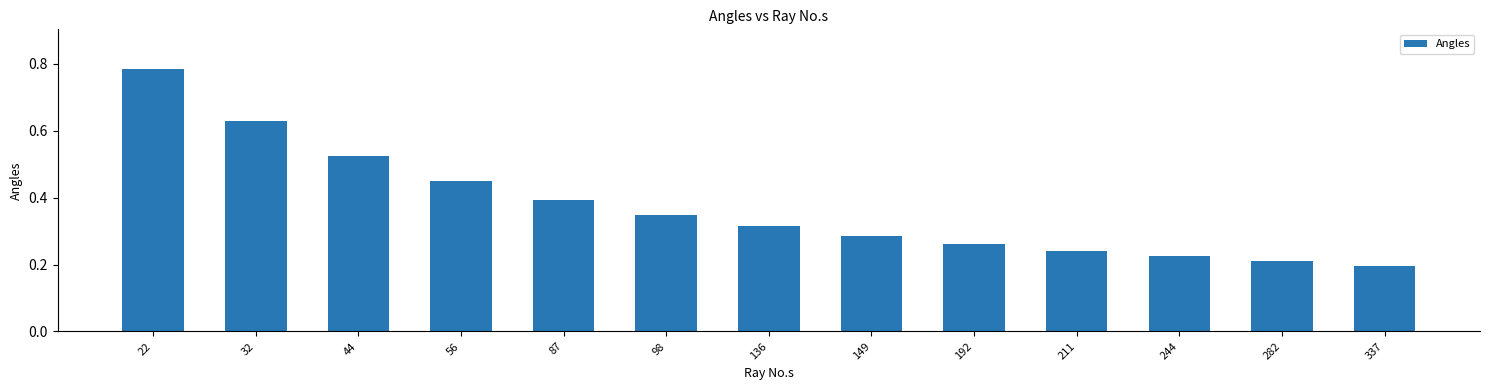

Does the chart contain any negative values?

No